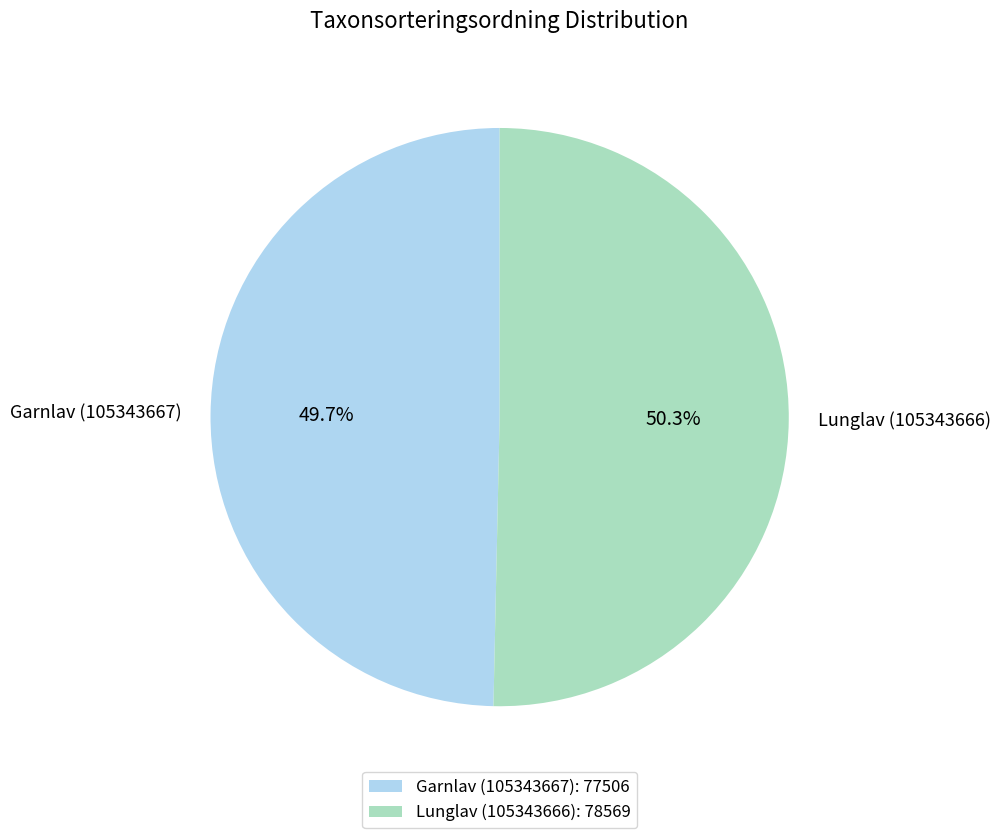

Is the sum of Garnlav (105343667) and Lunglav (105343666) greater than half?

Yes